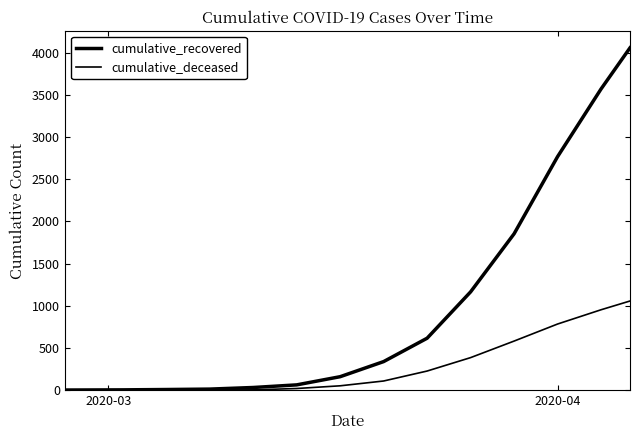

How many lines are shown in the chart?

2